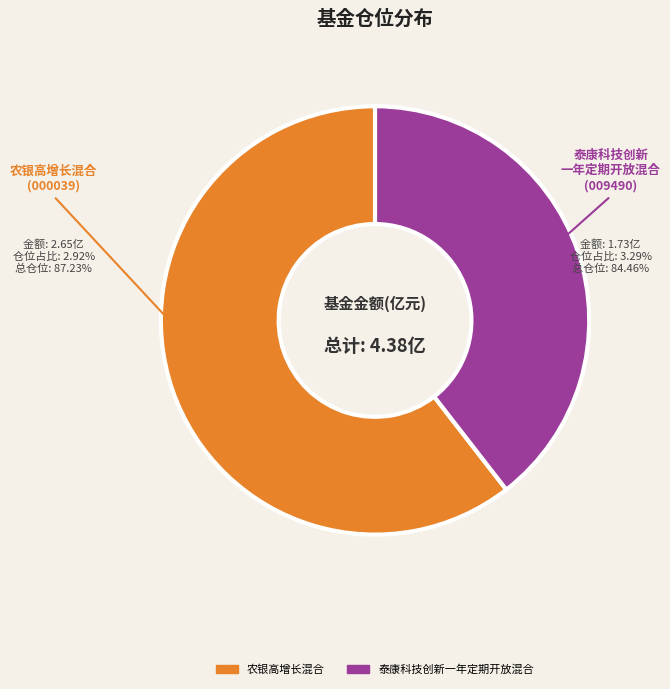

How many segments does this pie chart have?

2